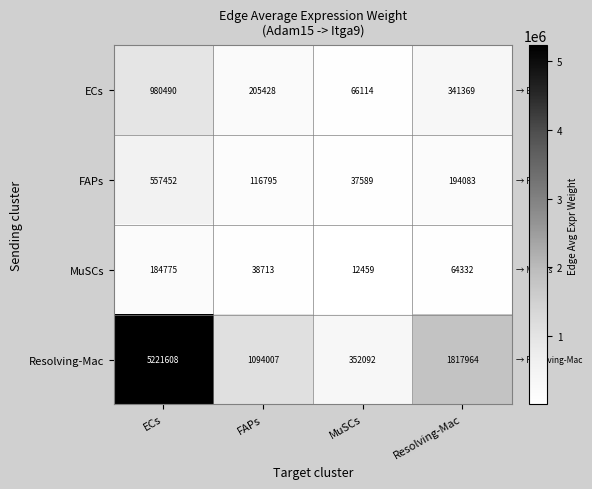

What is the maximum value for MuSCs?

184775